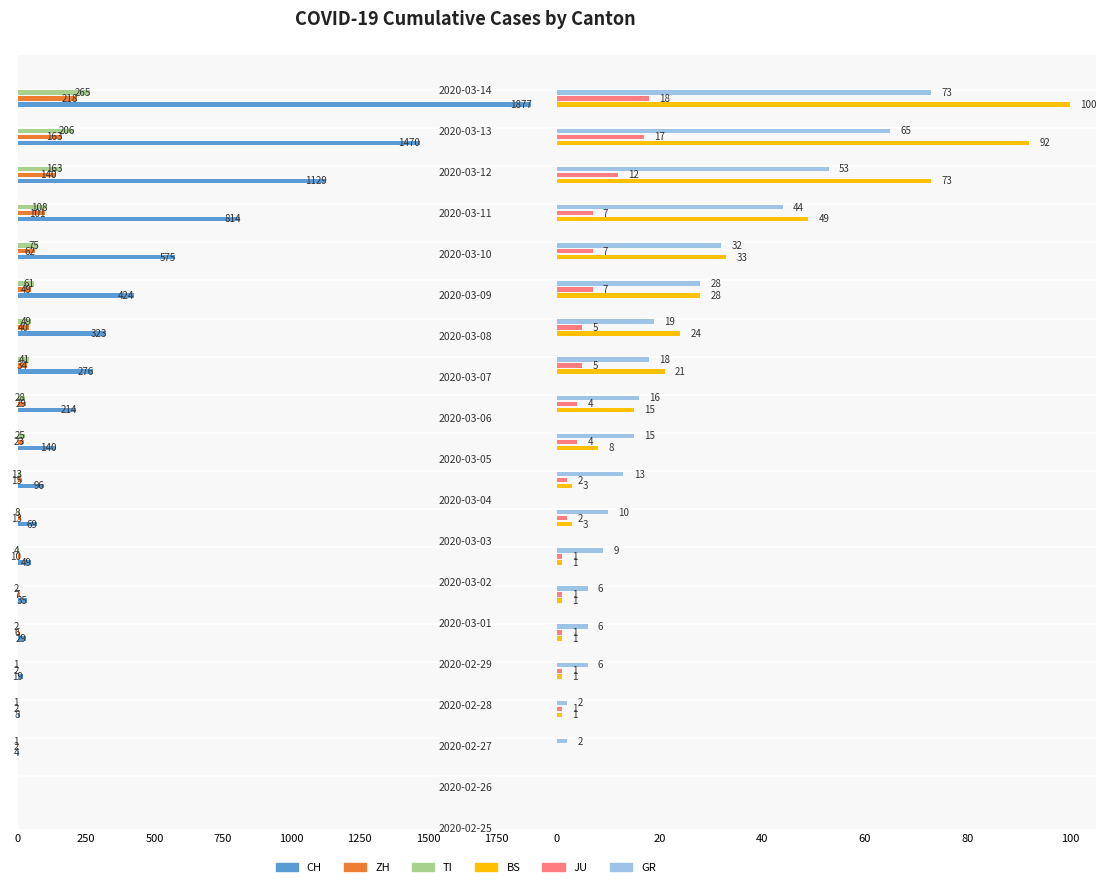

What are all the series names shown in the legend?

CH, ZH, TI, BS, JU, GR